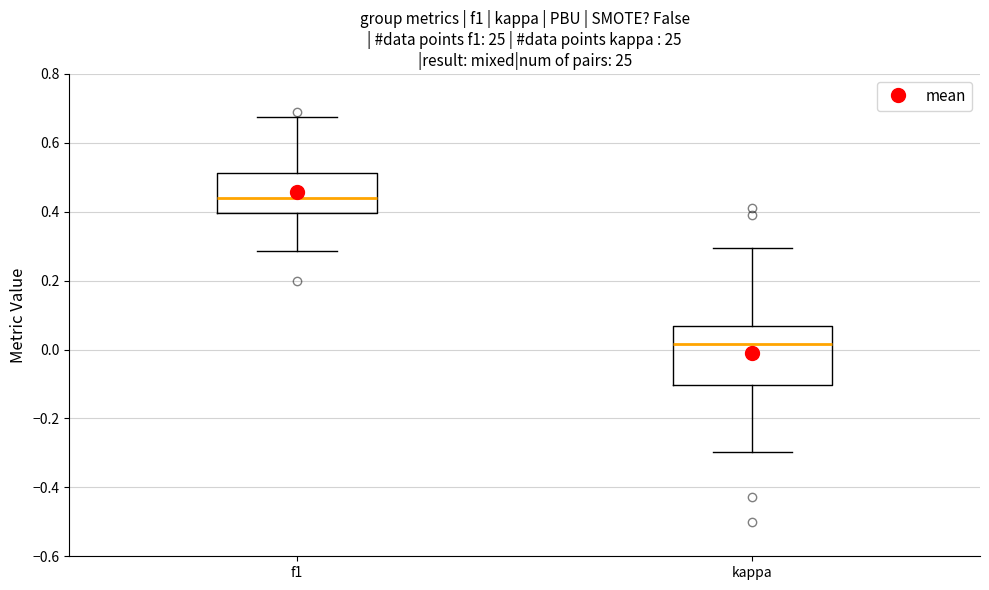

Reading left to right, transcribe this box plot: for each box, give where its median line is, the range the box spans, and where its two whiskers end, as read against the y-axis. The values are not printed on the chart, so give them approximately, as read against the axis.

f1: median 0.44, box 0.40 to 0.52, whiskers 0.28 to 0.68
kappa: median 0.02, box -0.10 to 0.06, whiskers -0.30 to 0.30